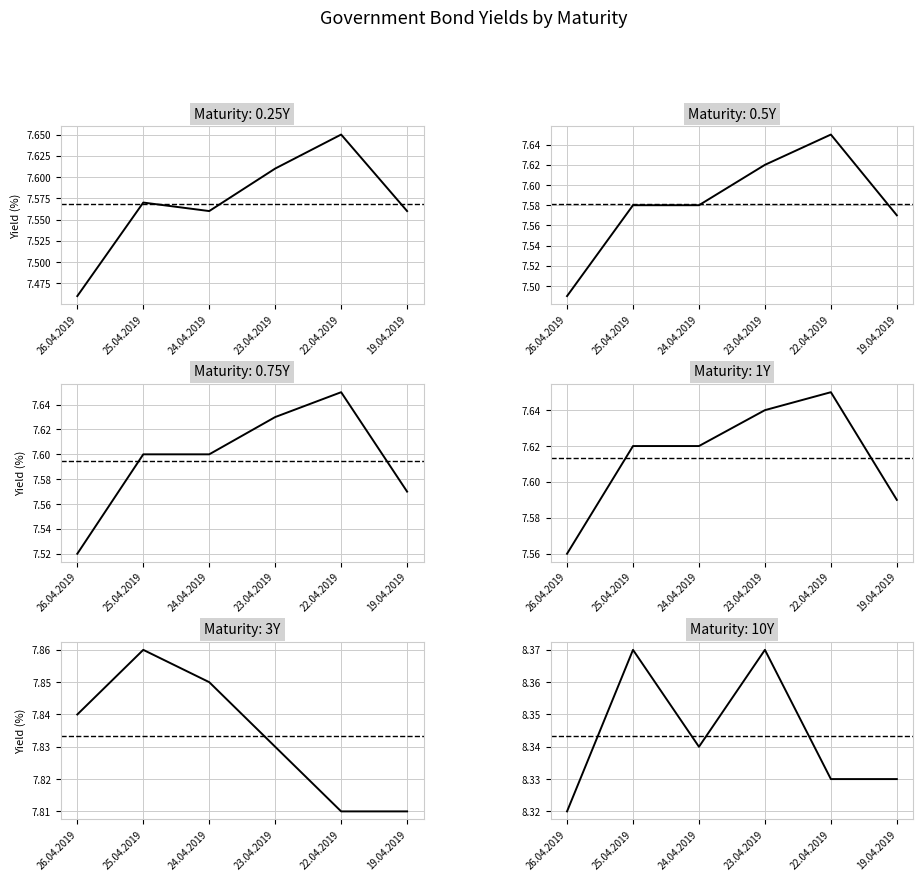

What is the difference between the highest and lowest values at 25.04.2019?

0.8